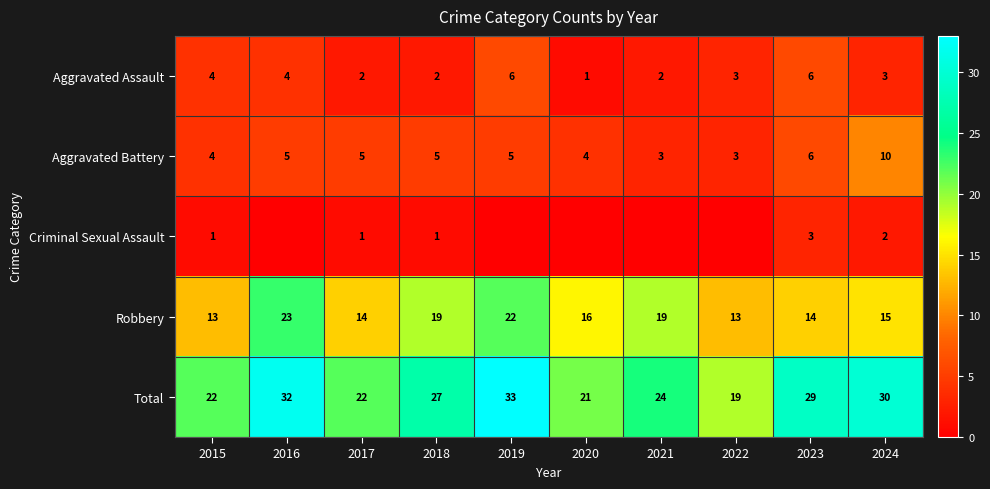

What value does the Robbery series have at 2023, to the nearest 10?

10